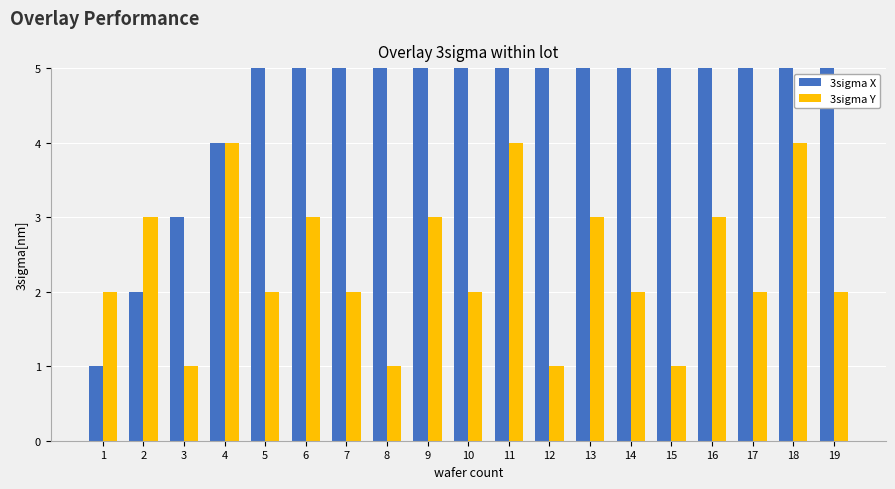

Between 4 and 7, which series saw the biggest shift?

3sigma X